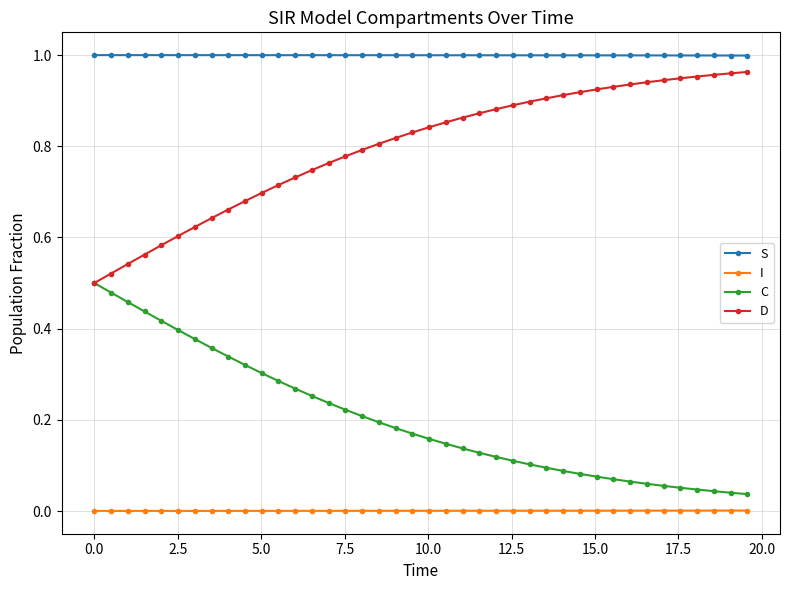

Rank the series by their average value, from highest to lowest.

S, D, C, I